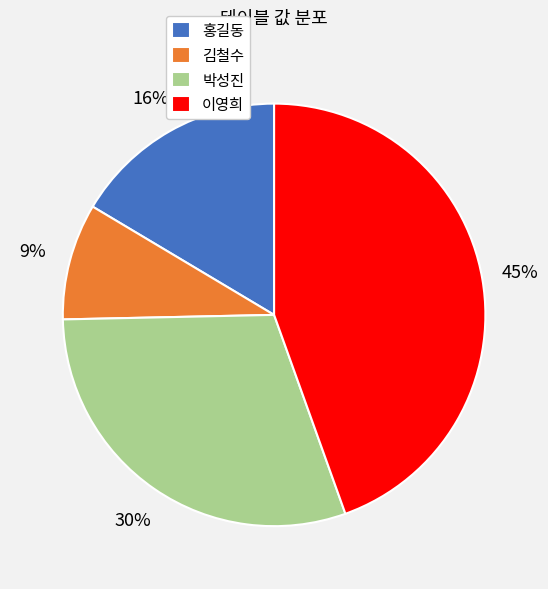

Does 이영희 account for over 50% of the chart?

No